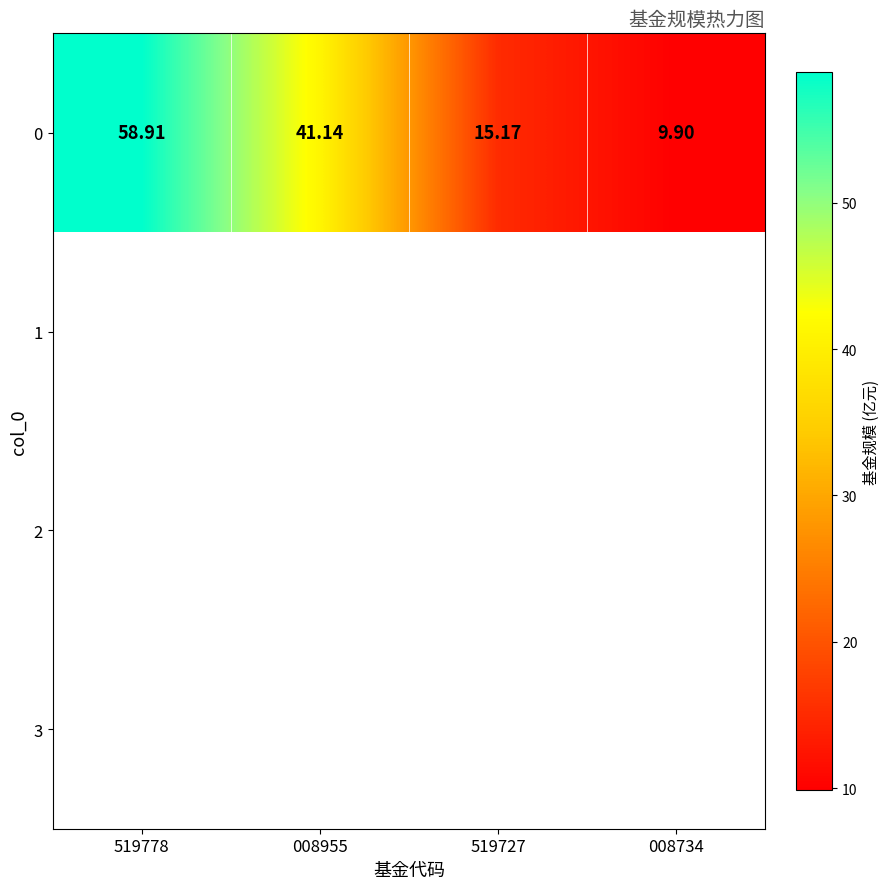

What is the sum of the values at 519778 and 008734?

68.8